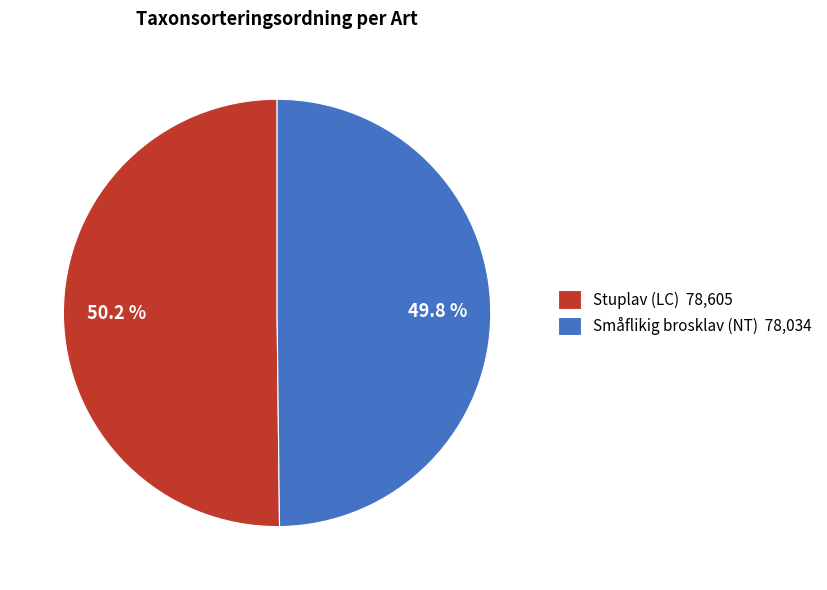

Is there a majority slice in this chart?

Yes